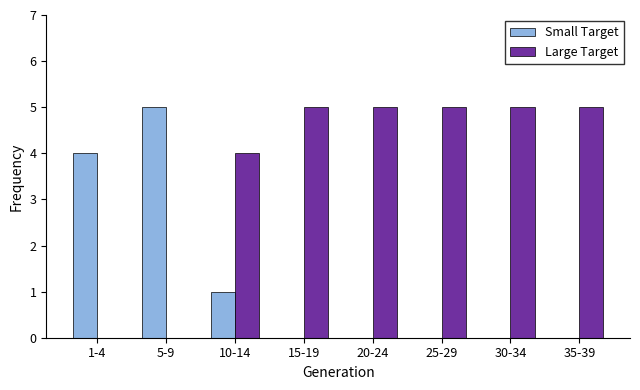

Reading left to right, what are all the values shown in this chart?

Small Target: 1-4=4	5-9=5	10-14=1	15-19=0	20-24=0	25-29=0	30-34=0	35-39=0
Large Target: 1-4=0	5-9=0	10-14=4	15-19=5	20-24=5	25-29=5	30-34=5	35-39=5